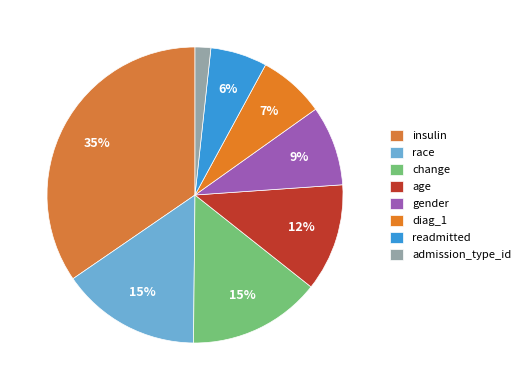

Count the number of slices in the pie.

8